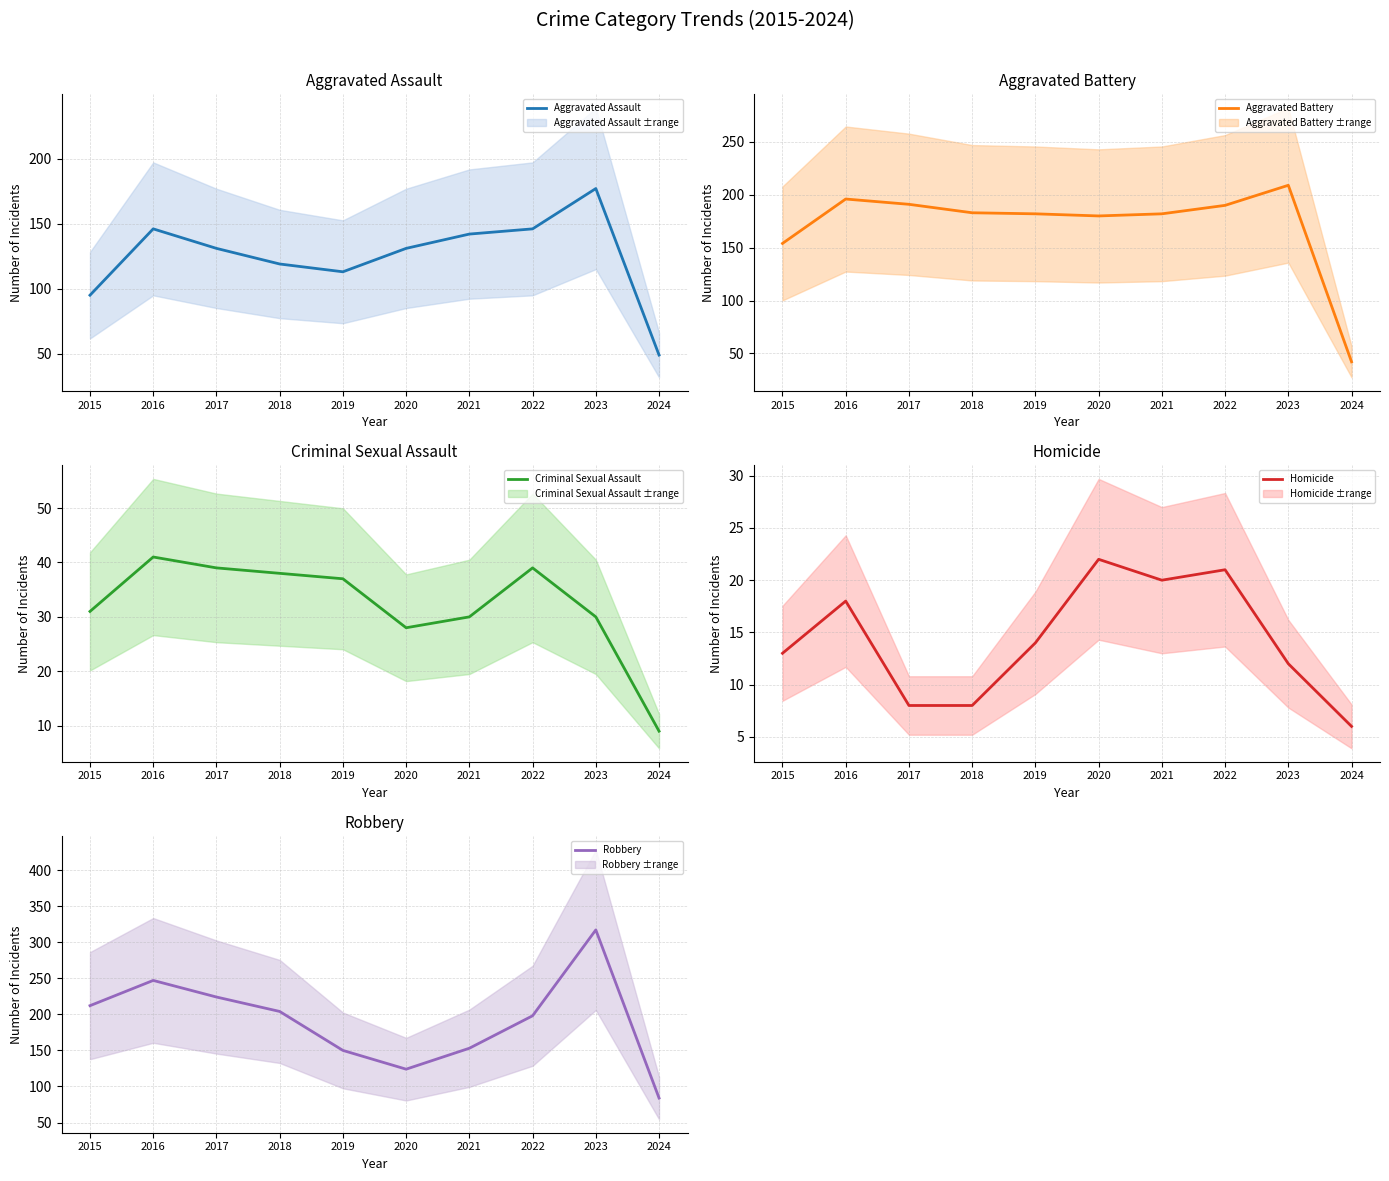

How many times do Robbery and Aggravated Battery cross each other?

2